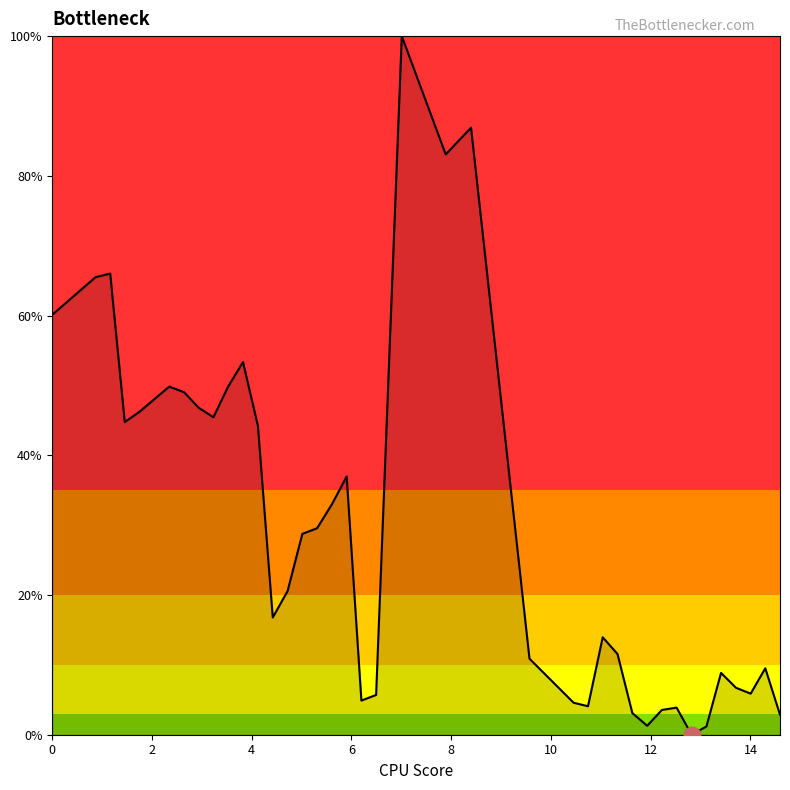

True or false: there are more than 0 points higher than both neighbors.

True